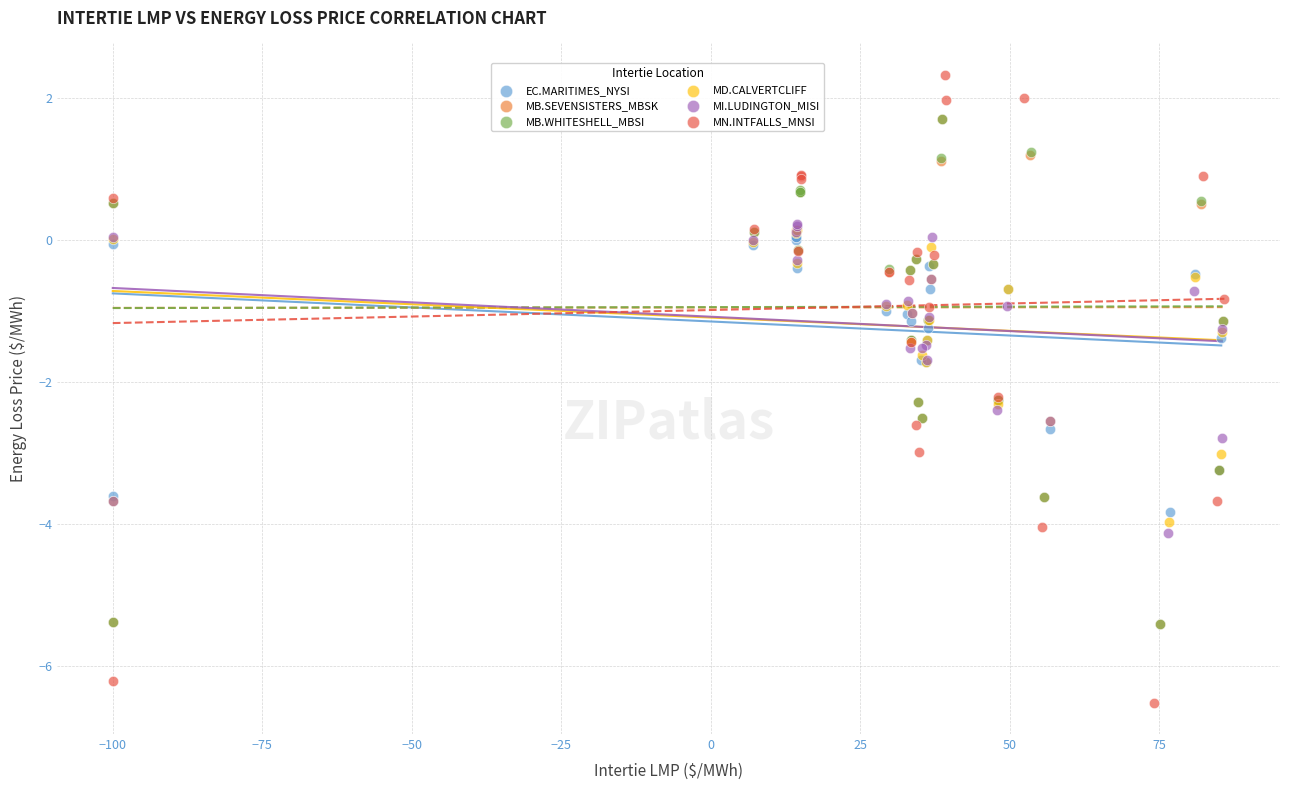

Which series reaches the minimum Y coordinate?

MN.INTFALLS_MNSI